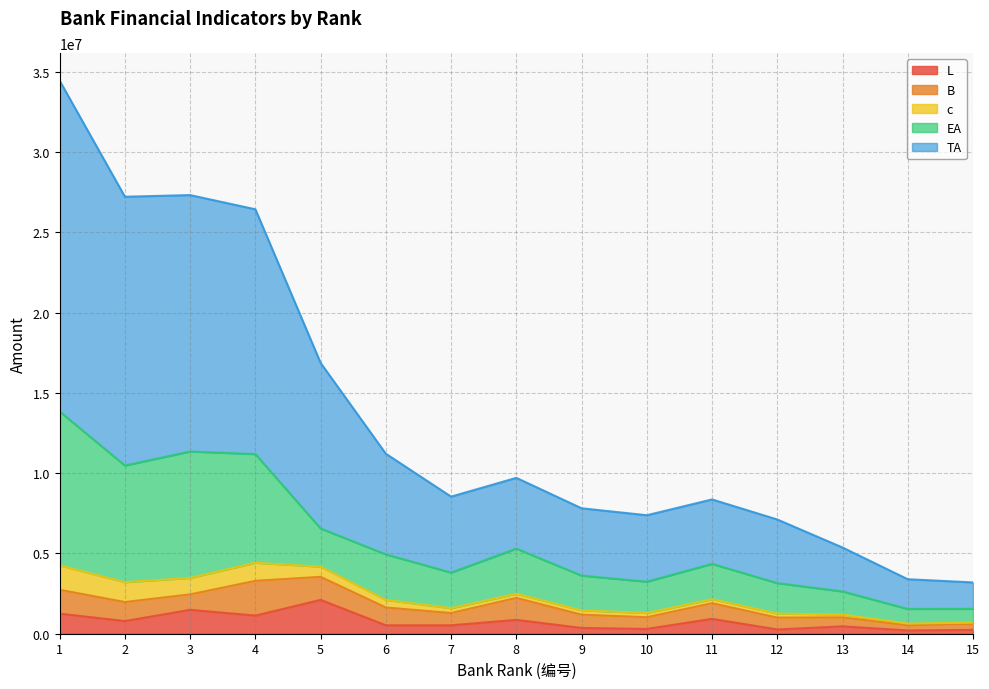

What are all the series names shown in the legend?

L, B, c, EA, TA